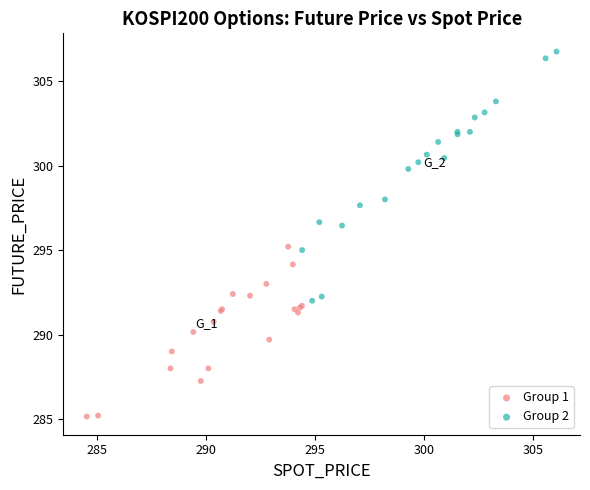

What are all the series names shown in the legend?

Group 1, Group 2